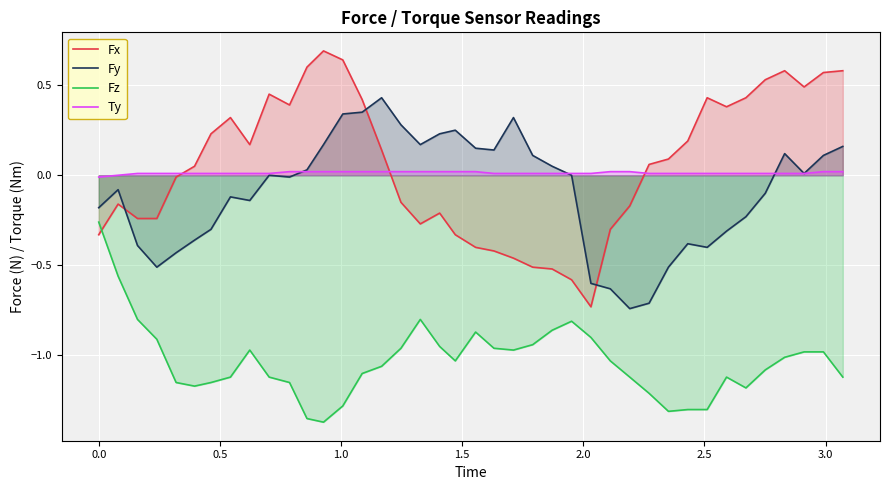

How many values in the Fz series exceed -1?

17